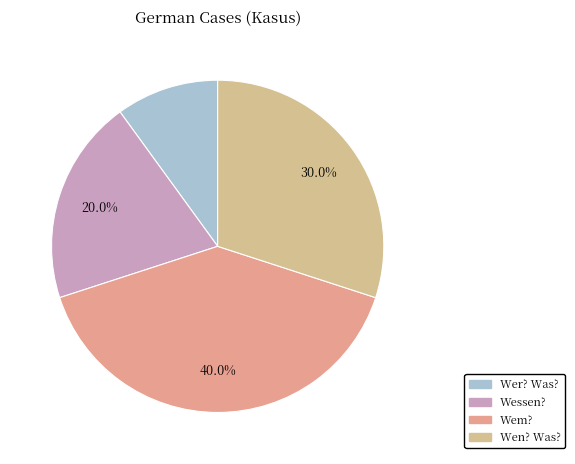

To the nearest percent, what percentage of the pie is Wessen??

20%